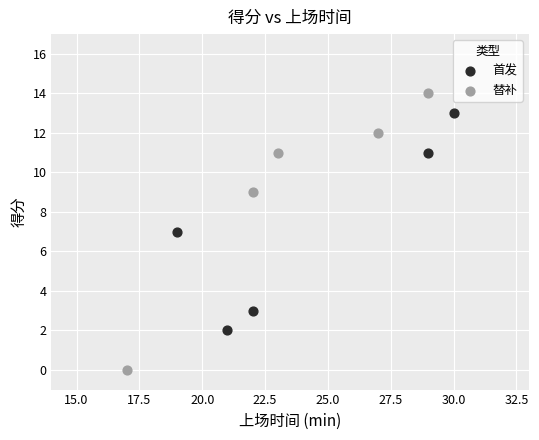

Which series has the largest Y range (max minus min)?

替补